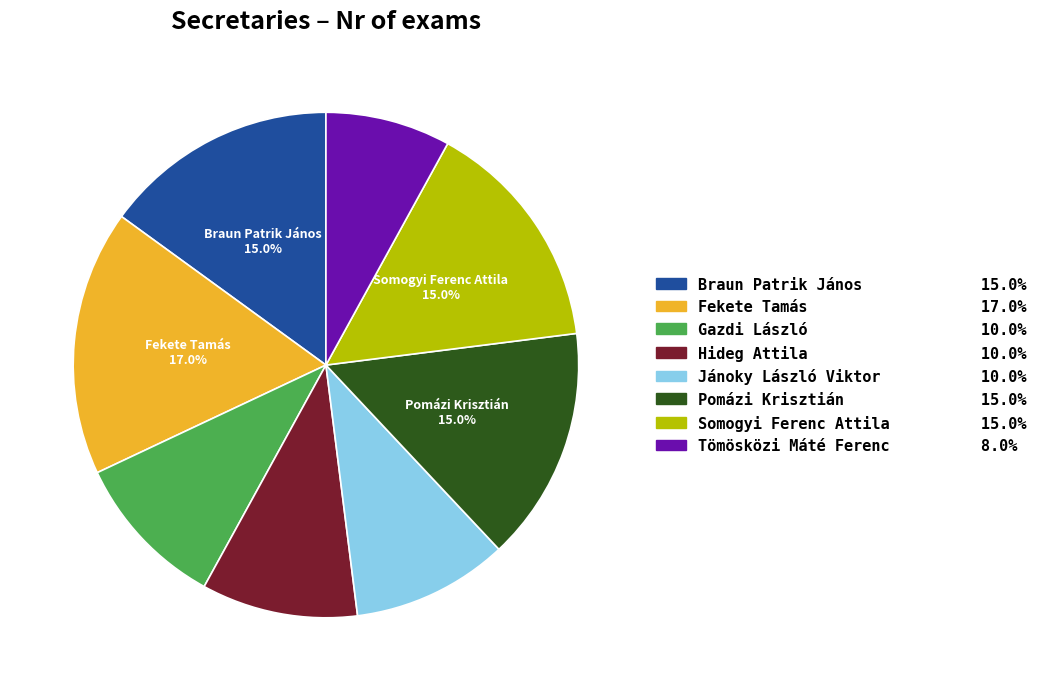

Is there a majority slice in this chart?

No